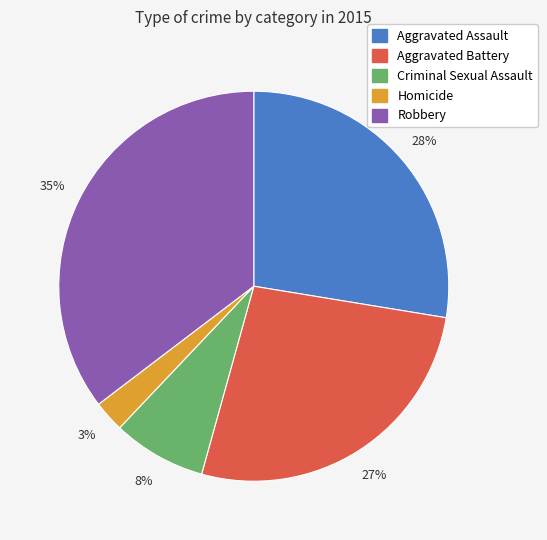

To the nearest percent, what portion does Aggravated Battery represent?

27%